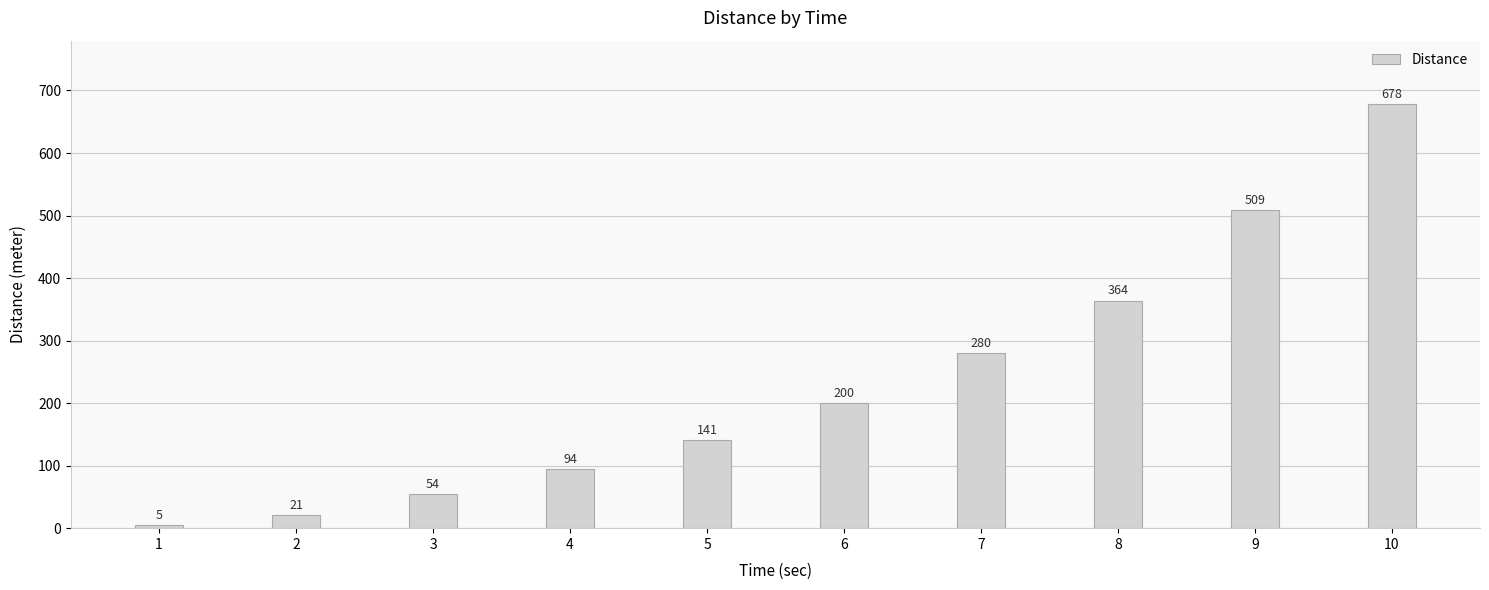

Is it true that the value at 9 is 120?

False